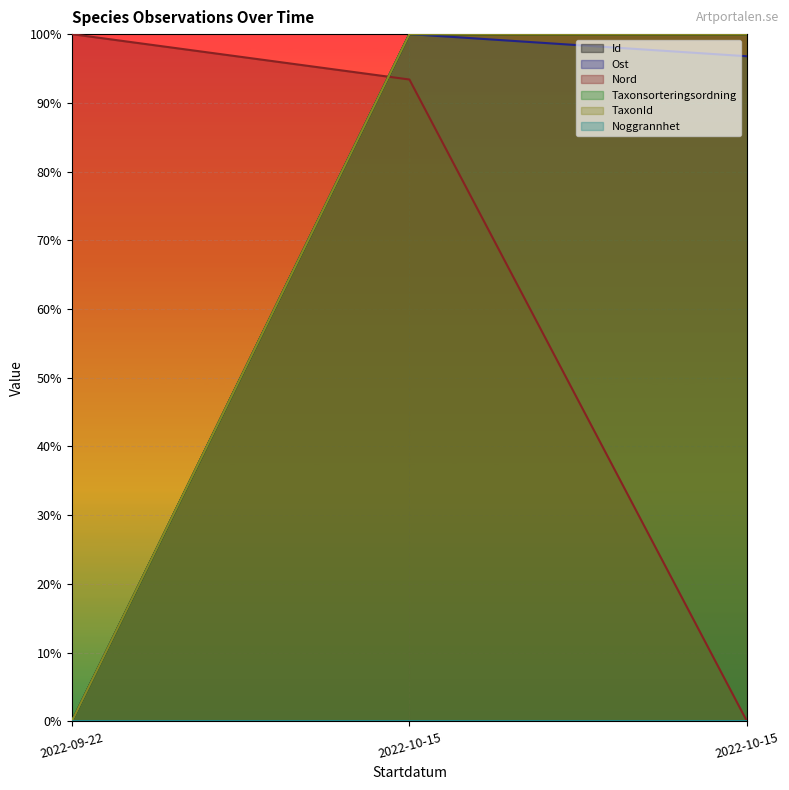

Does the chart display data point markers on the line(s)?

No